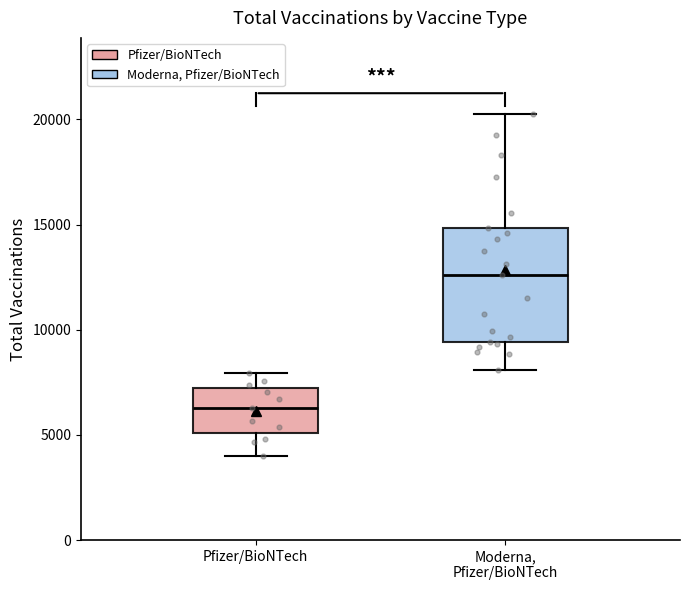

Which box is the tallest, from its lower edge to its upper edge?

Moderna, Pfizer/BioNTech